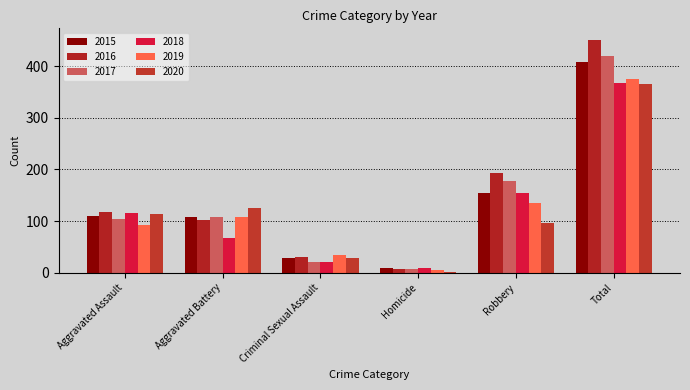

Is the value of 2015 at Homicide greater than the value of 2020 at Total?

No